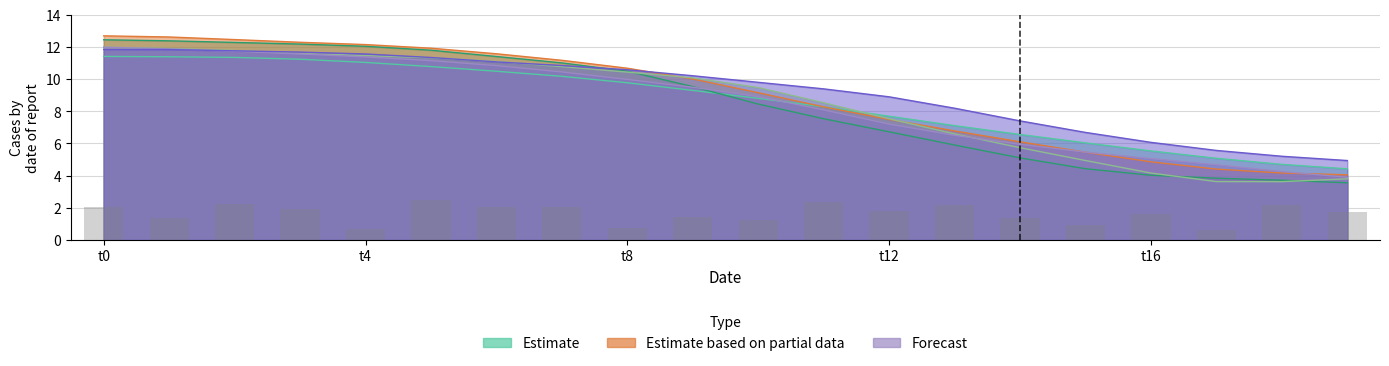

Reading right to left, list all the values displayed in this chart.

1.8	2.2	0.6	1.6	1.0	1.4	2.1	1.8	2.4	1.2	1.4	0.8	2.1	2.0	2.5	0.7	1.9	2.2	1.4	2.0